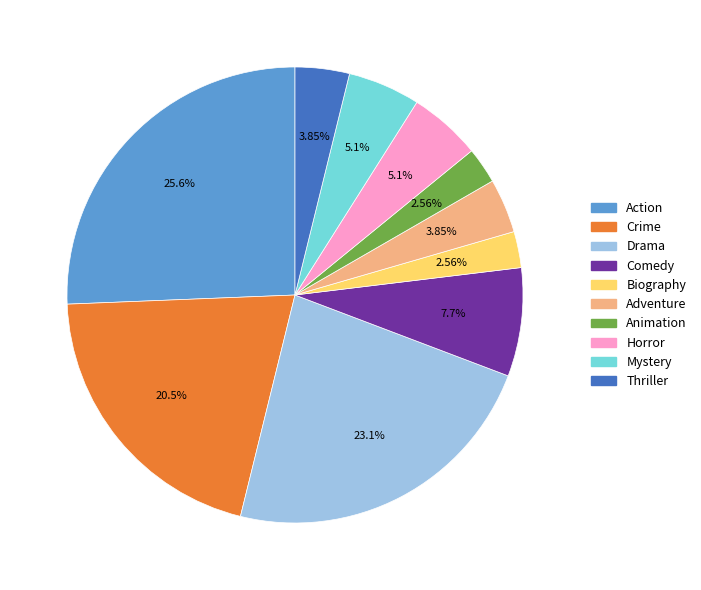

Between Biography and Thriller, which is larger?

Thriller